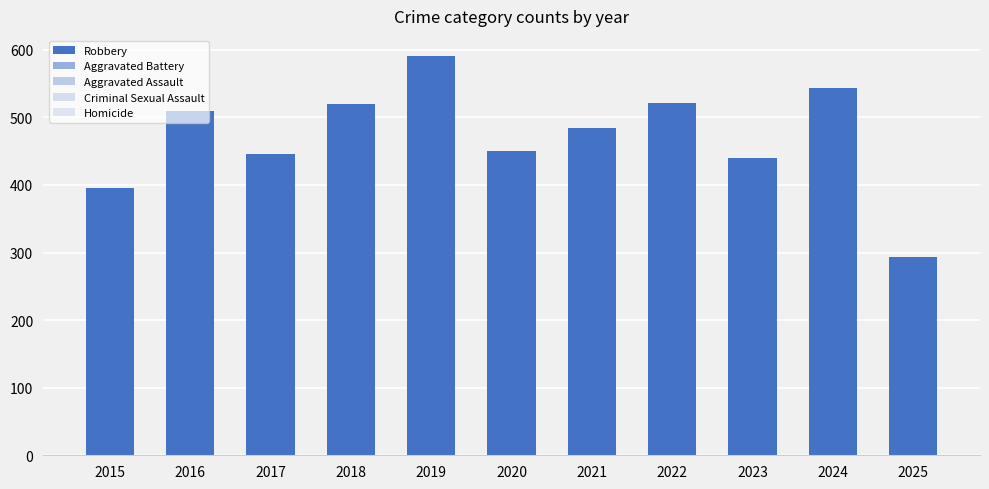

How many distinct data groups are displayed?

5